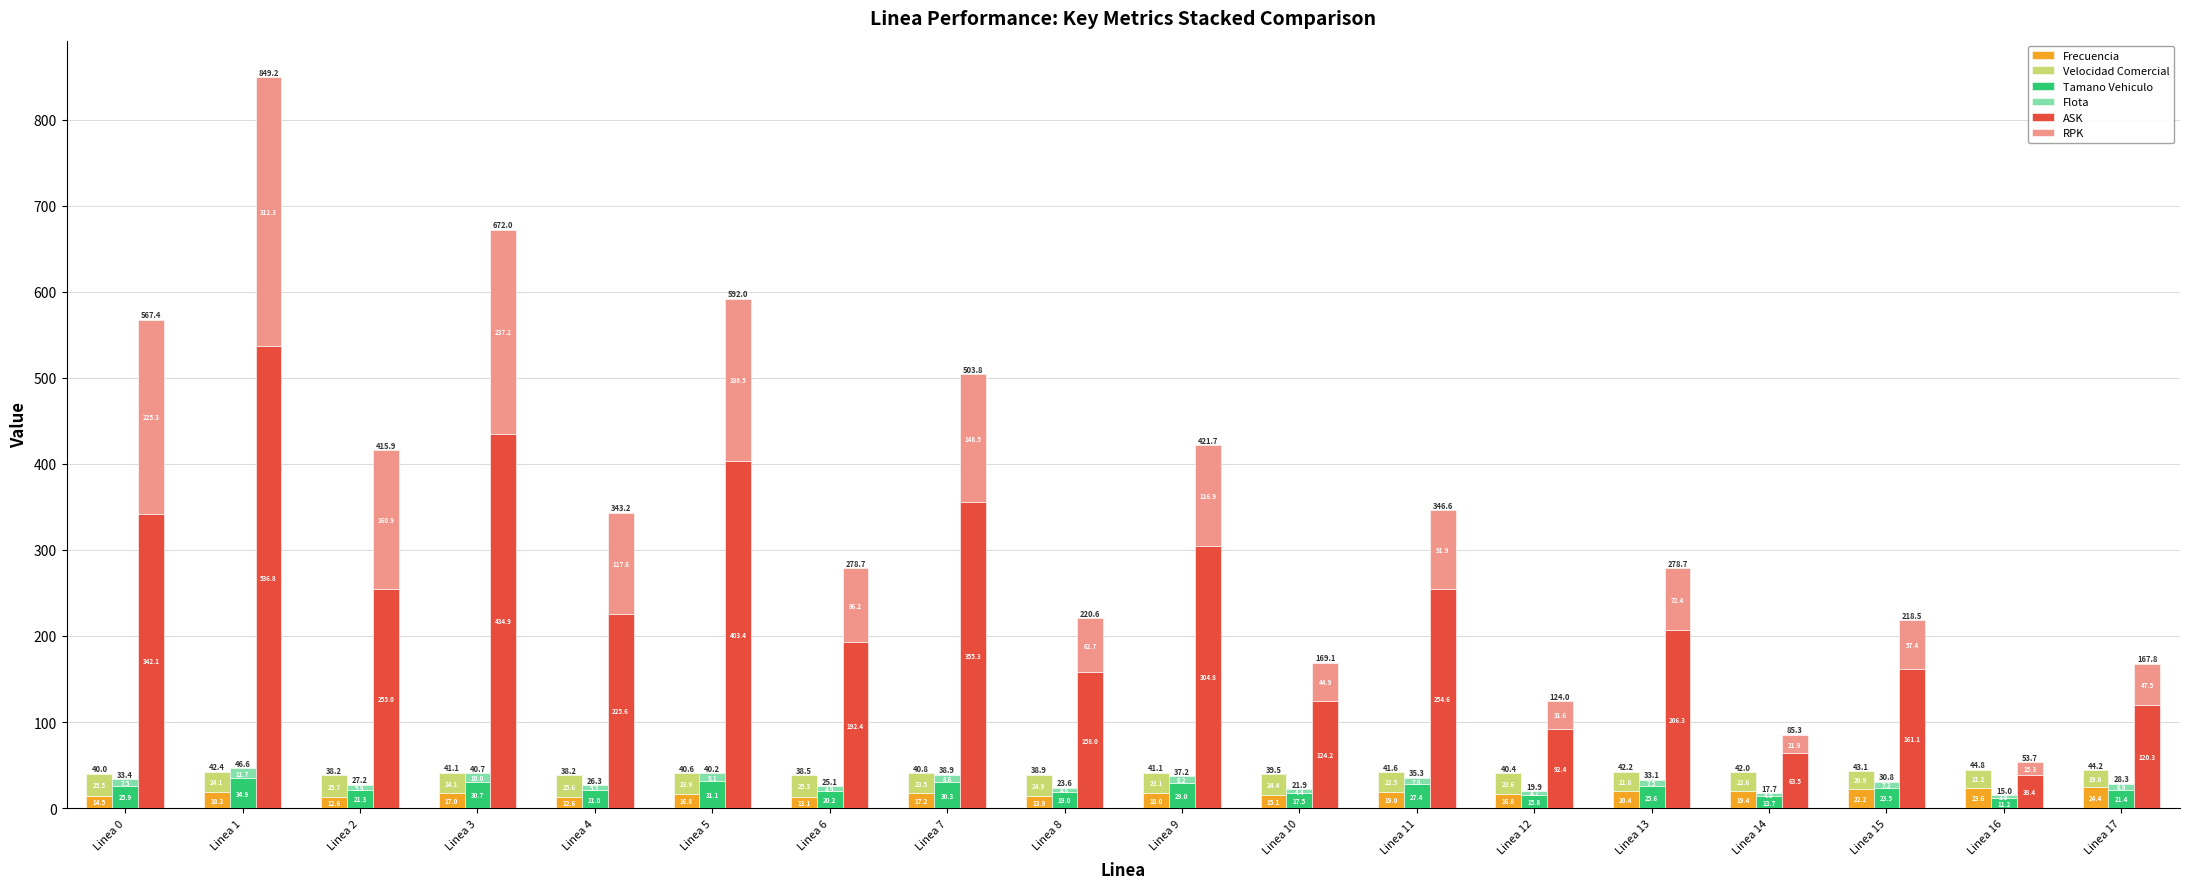

Which series has the widest spread of values?

ASK